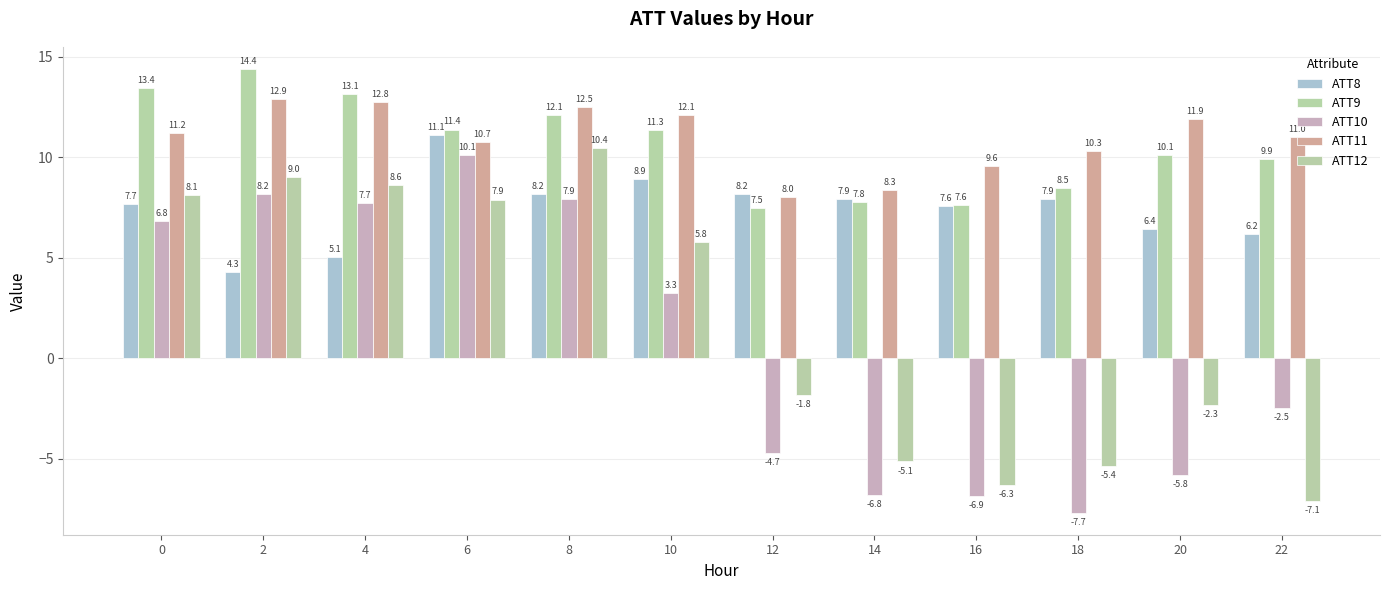

At how many categories does at least one series exceed 7?

12